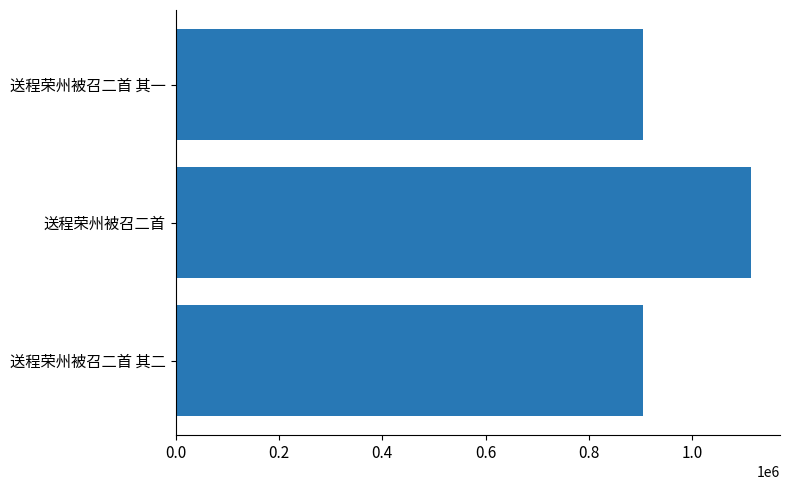

How many values are below 904588?

1